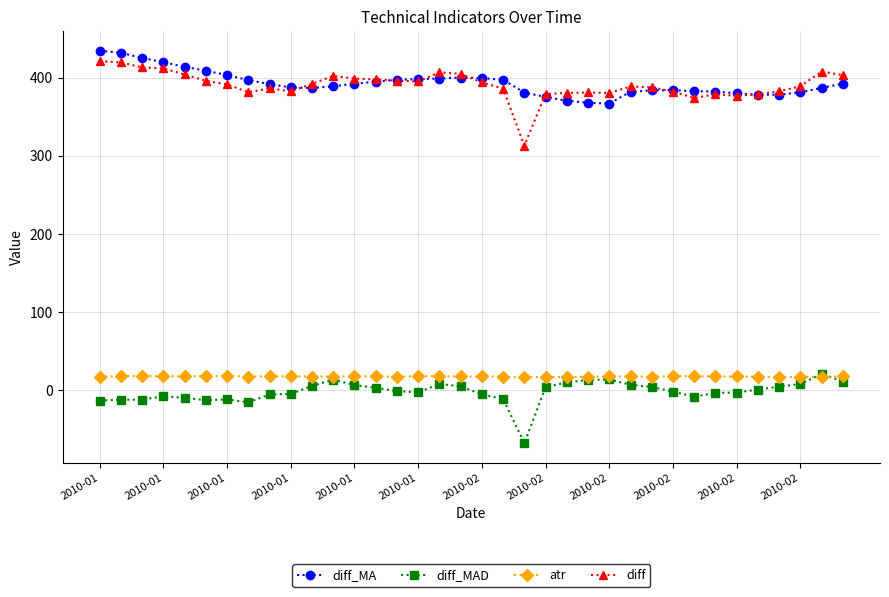

What are all the series names shown in the legend?

diff_MA, diff_MAD, atr, diff